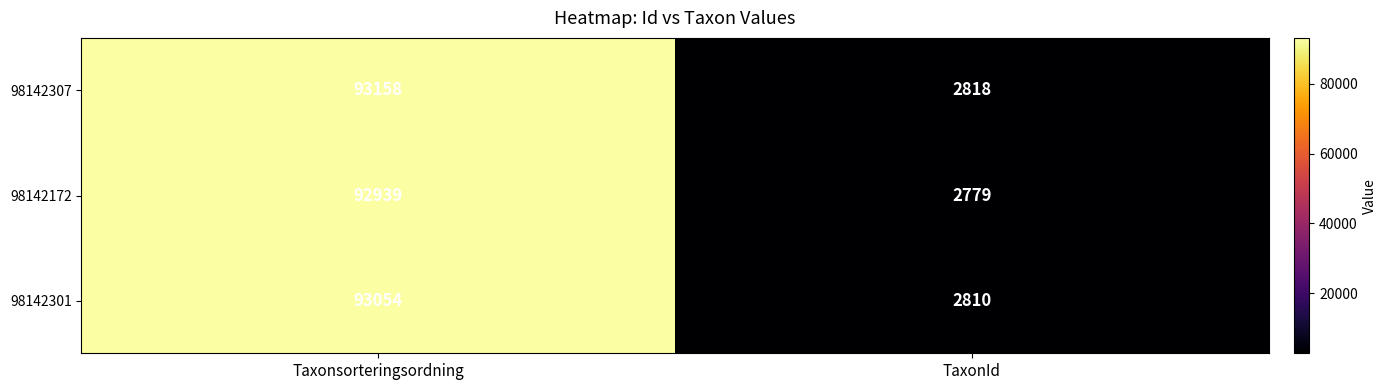

What is the approximate value of 98142307 at TaxonId?

2818